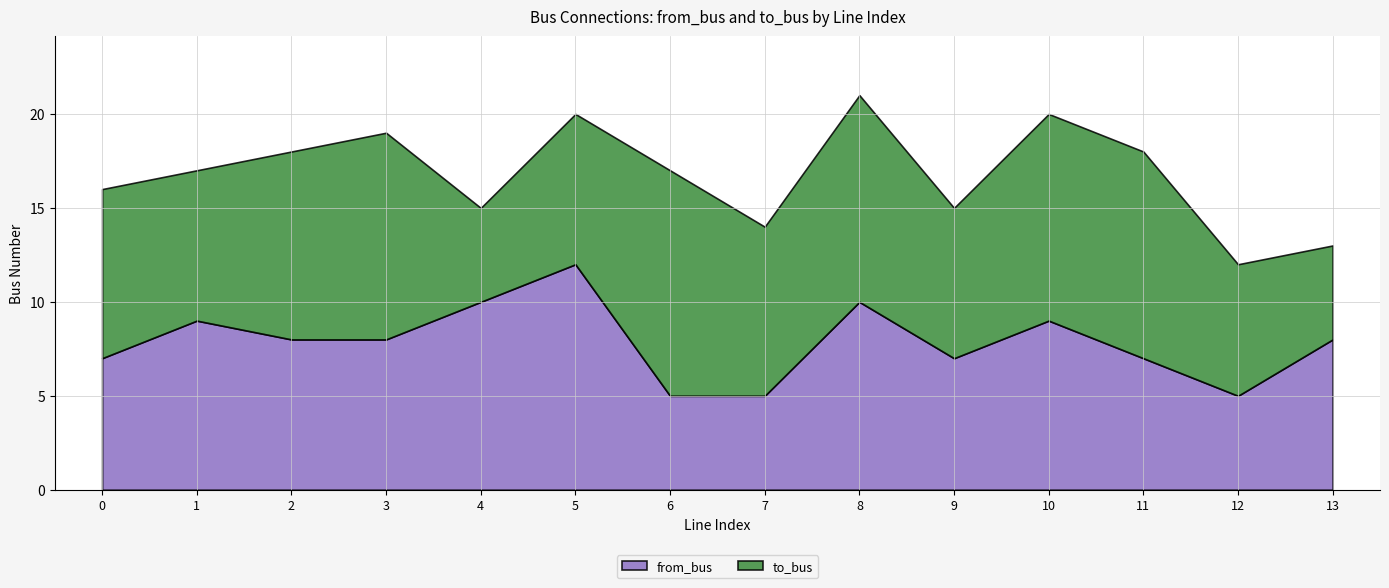

Count the number of categories in the chart.

14